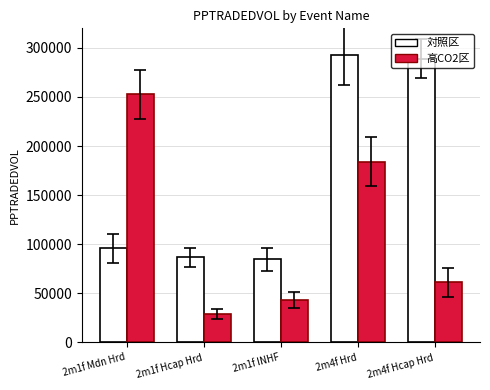

What is the value of the 高CO2区 bar at the 3rd from the left?

43294.3